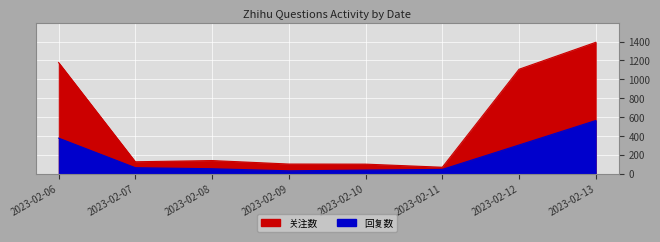

What is the highest value of the 关注数 series?

1393